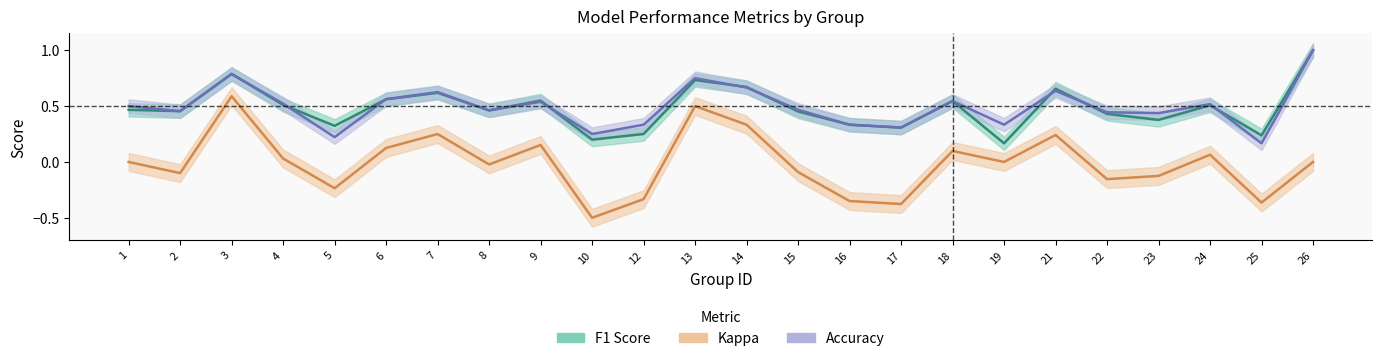

Which series has the largest range (max minus min)?

kappa